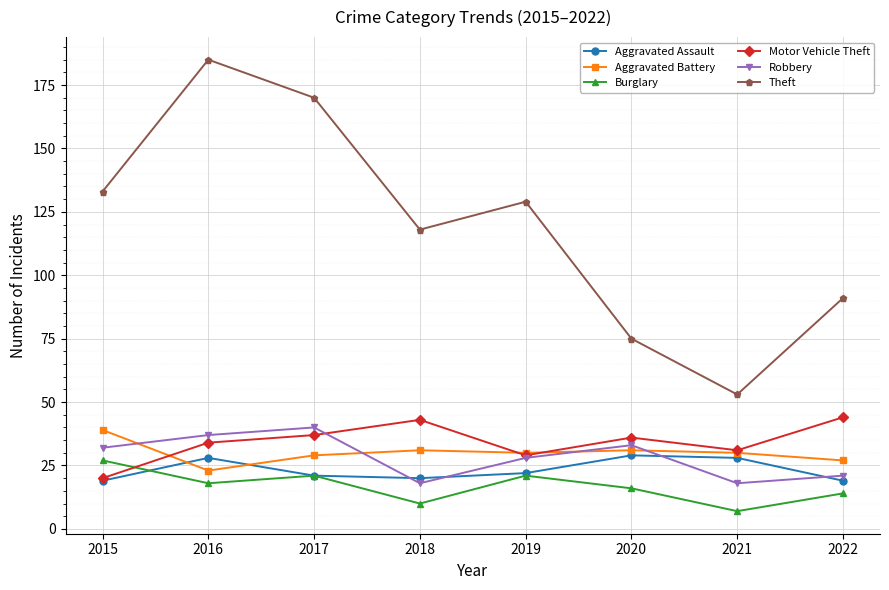

Is this an area chart (filled region under the line)?

No